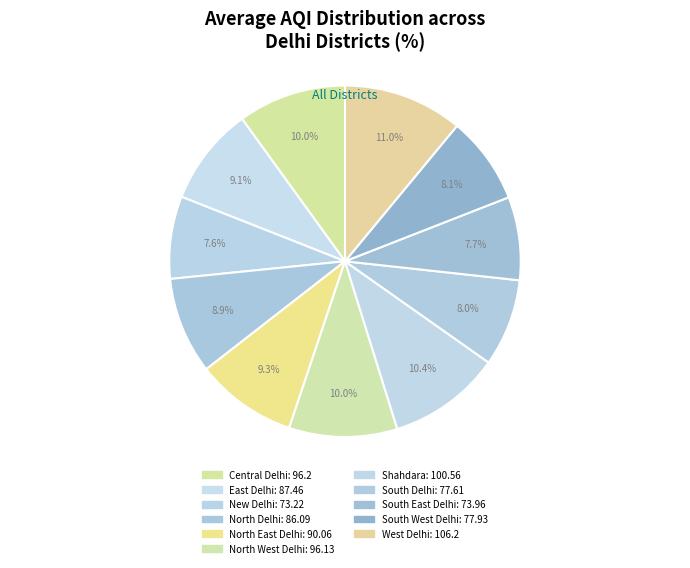

Does East Delhi account for over 50% of the chart?

No